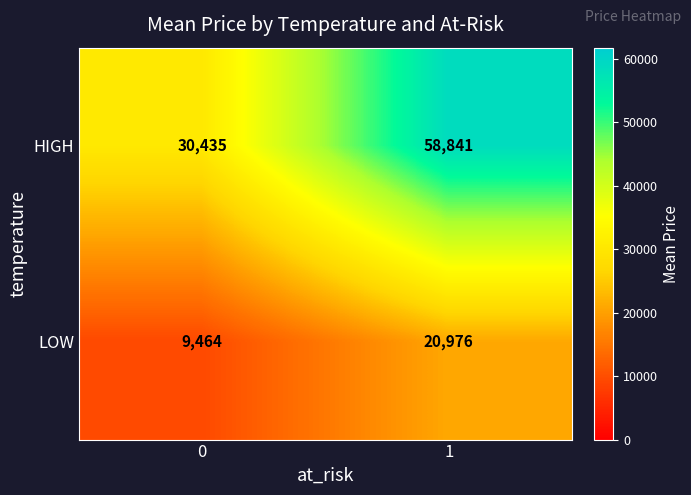

What is the sum of the LOW values at 1 and 0?

30440